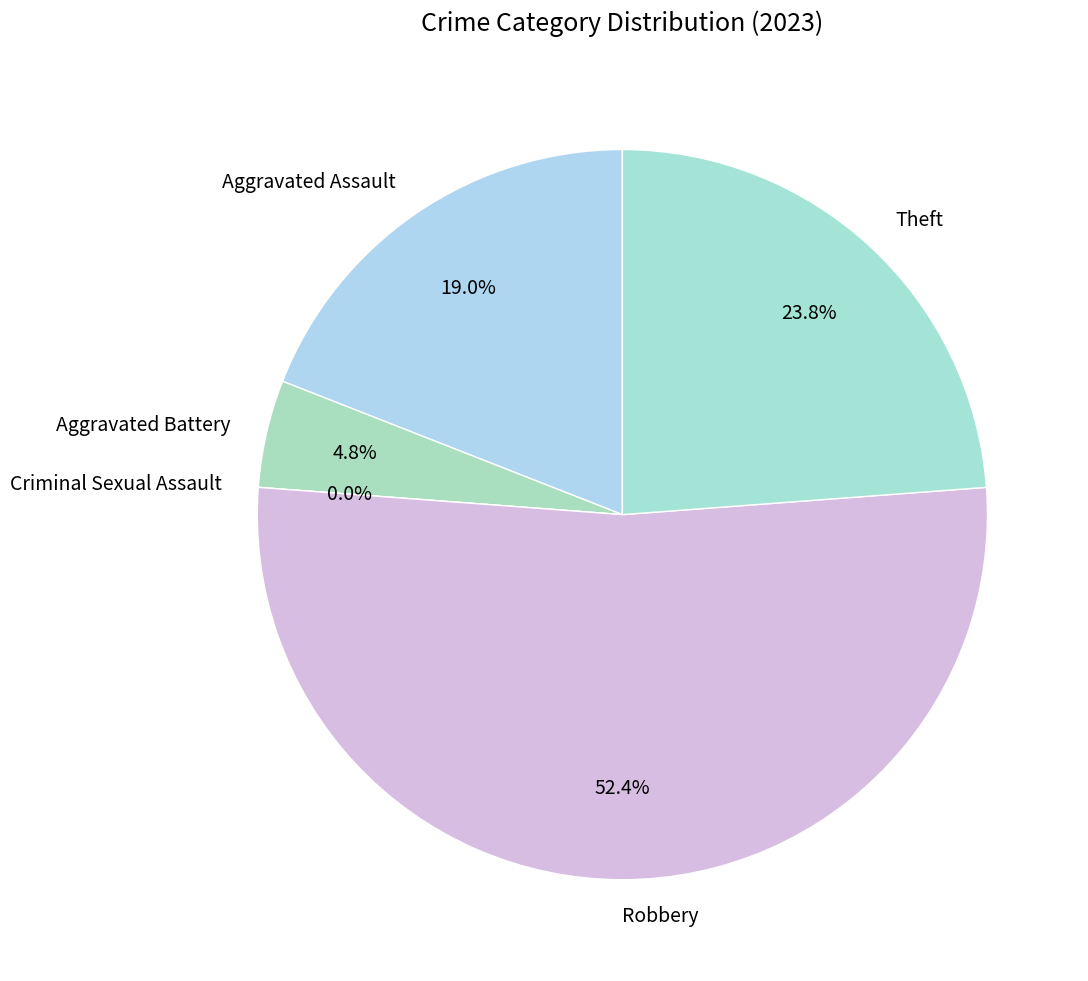

What percentage do Robbery and Theft together represent?

76.2%